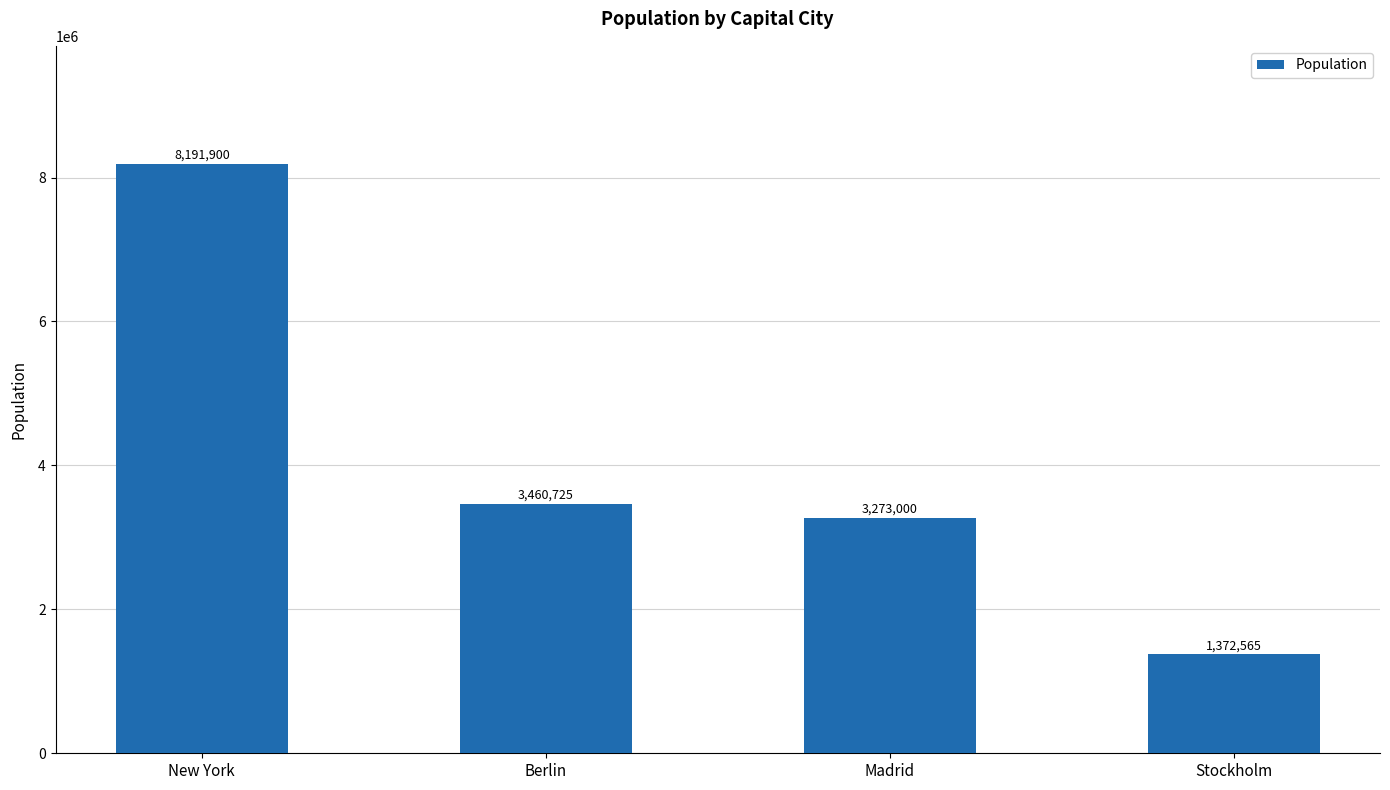

What is the ratio of the value at Berlin to the value at Madrid?

1.1